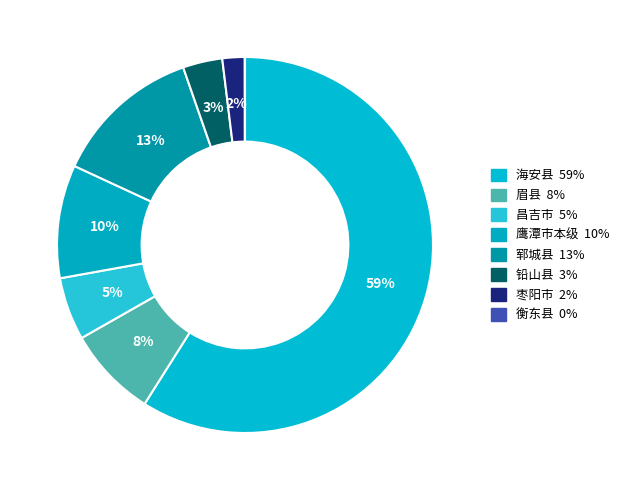

What percentage is the 昌吉市 slice, to the nearest percent?

5%